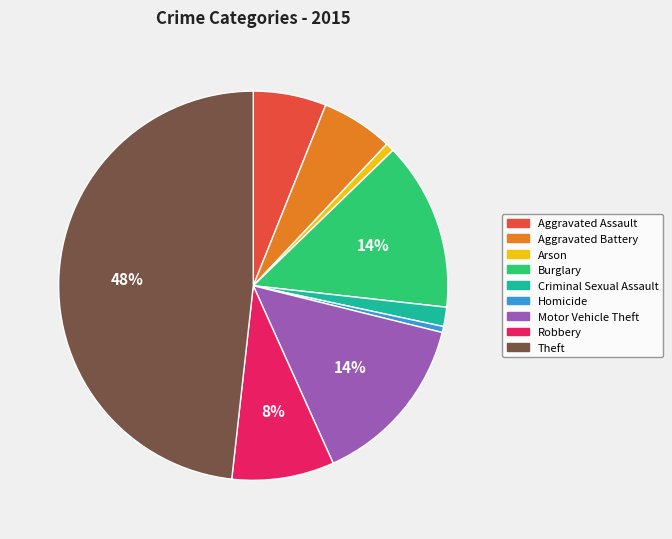

The Criminal Sexual Assault slice represents 2% of the pie. True or false?

True